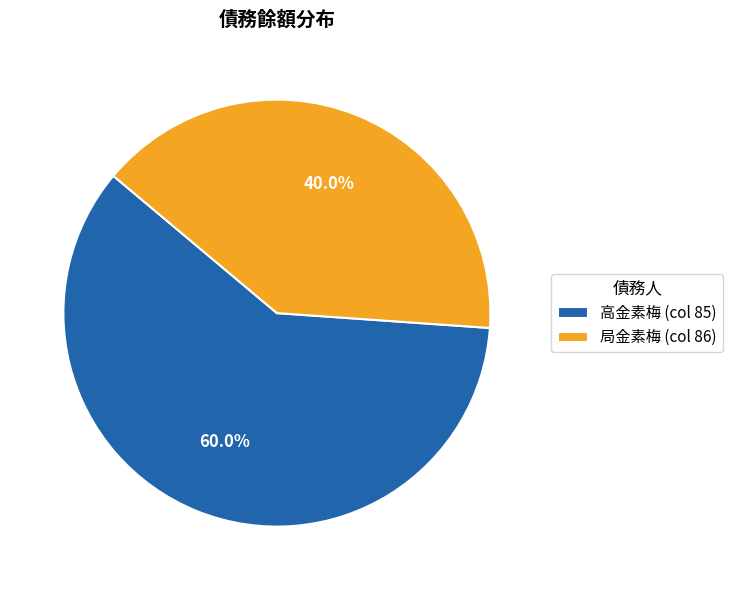

Rank the categories by value from lowest to highest.

局金素梅 (col 86), 高金素梅 (col 85)